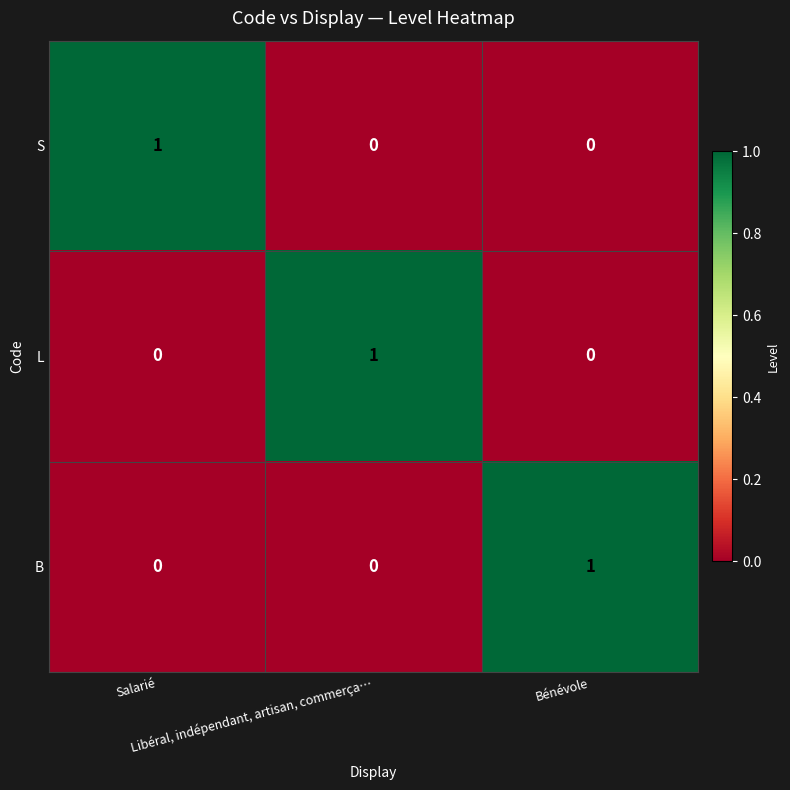

How many S values are between 0 and 1?

3